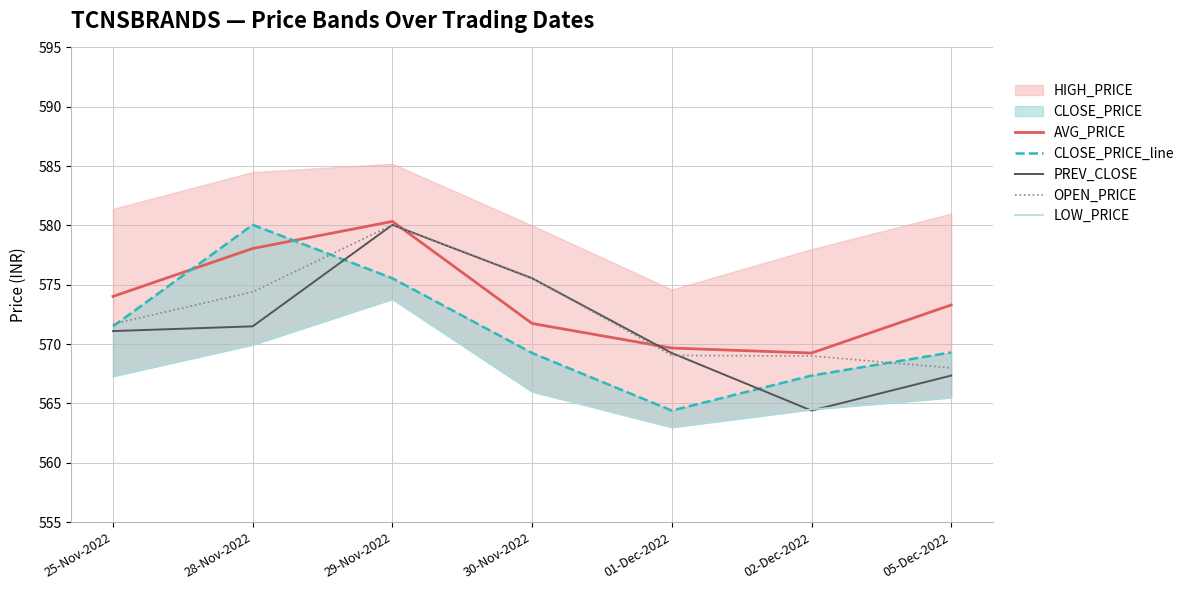

Which category has the highest value in the PREV_CLOSE series?

29-Nov-2022